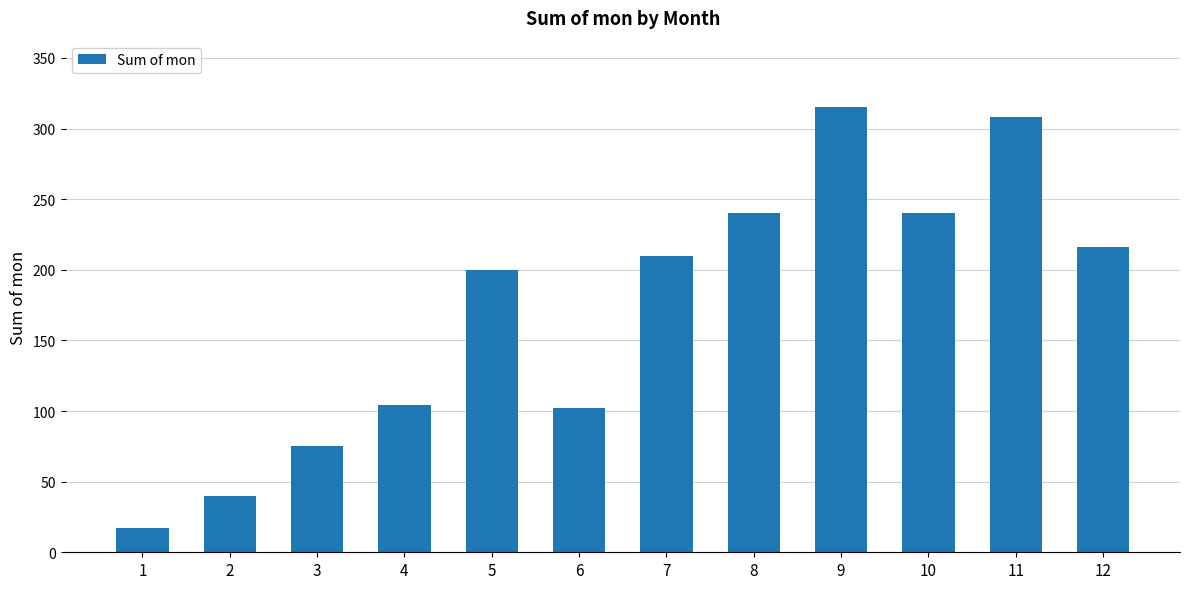

Reading left to right, list all the values displayed in this chart.

17	40	75	104	200	102	210	240	315	240	308	216